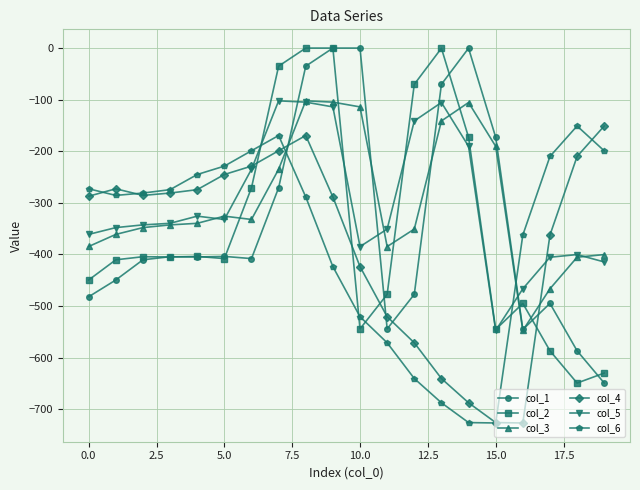

What is the value of the col_2 point at the 4th from the left?

-404.9